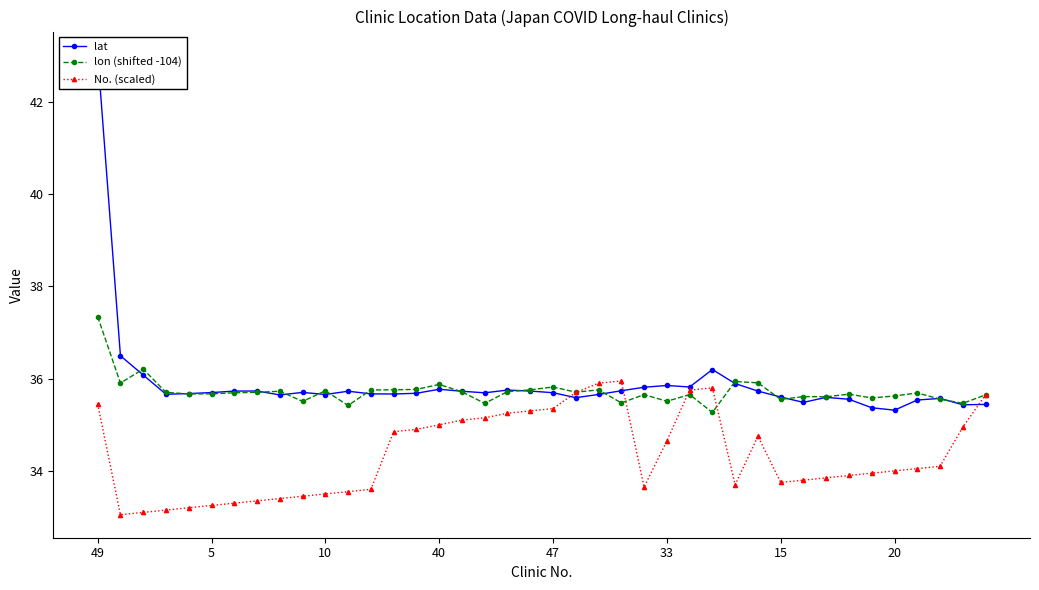

What is the difference between the maximum and minimum values in the lon (shifted -104) series?

2.1